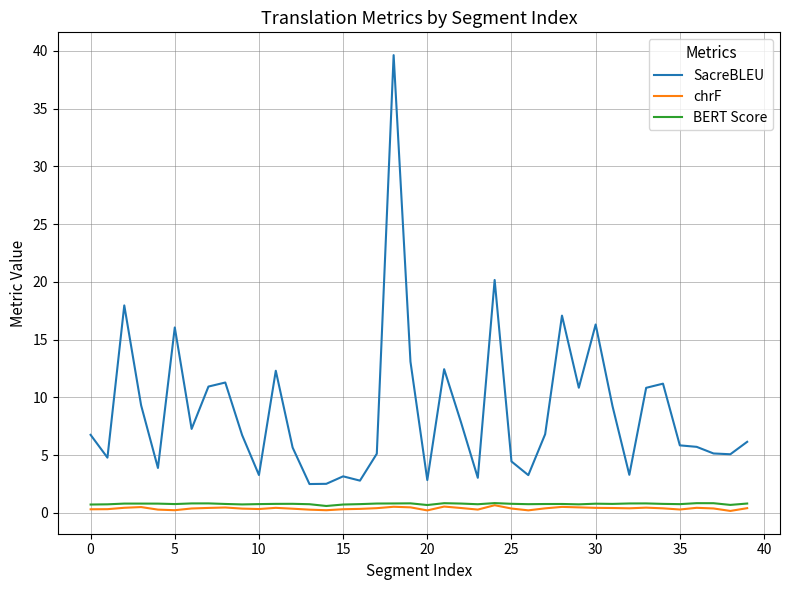

What is the smallest value displayed?

0.2